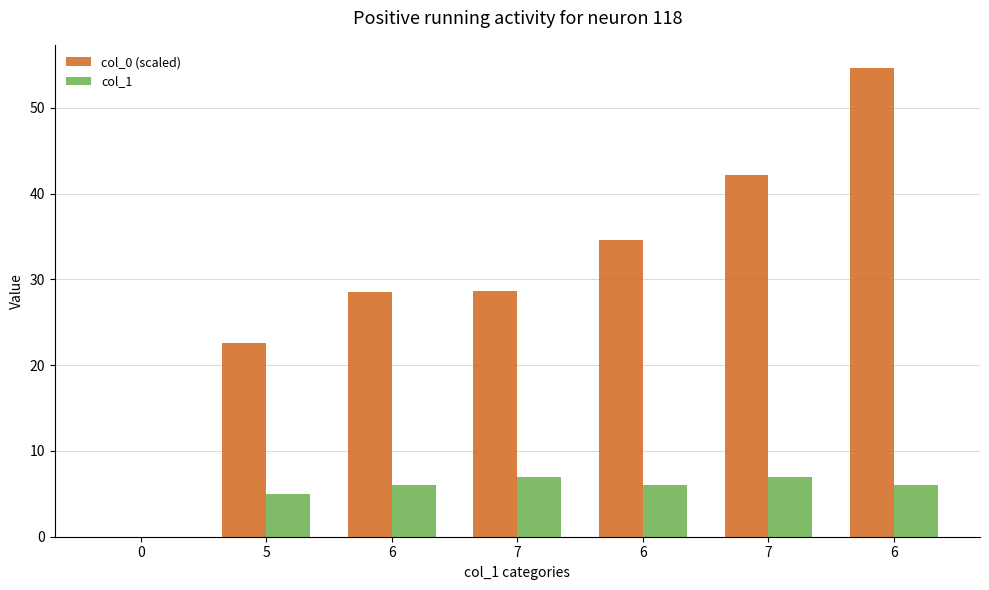

How many series are shown in this chart?

2